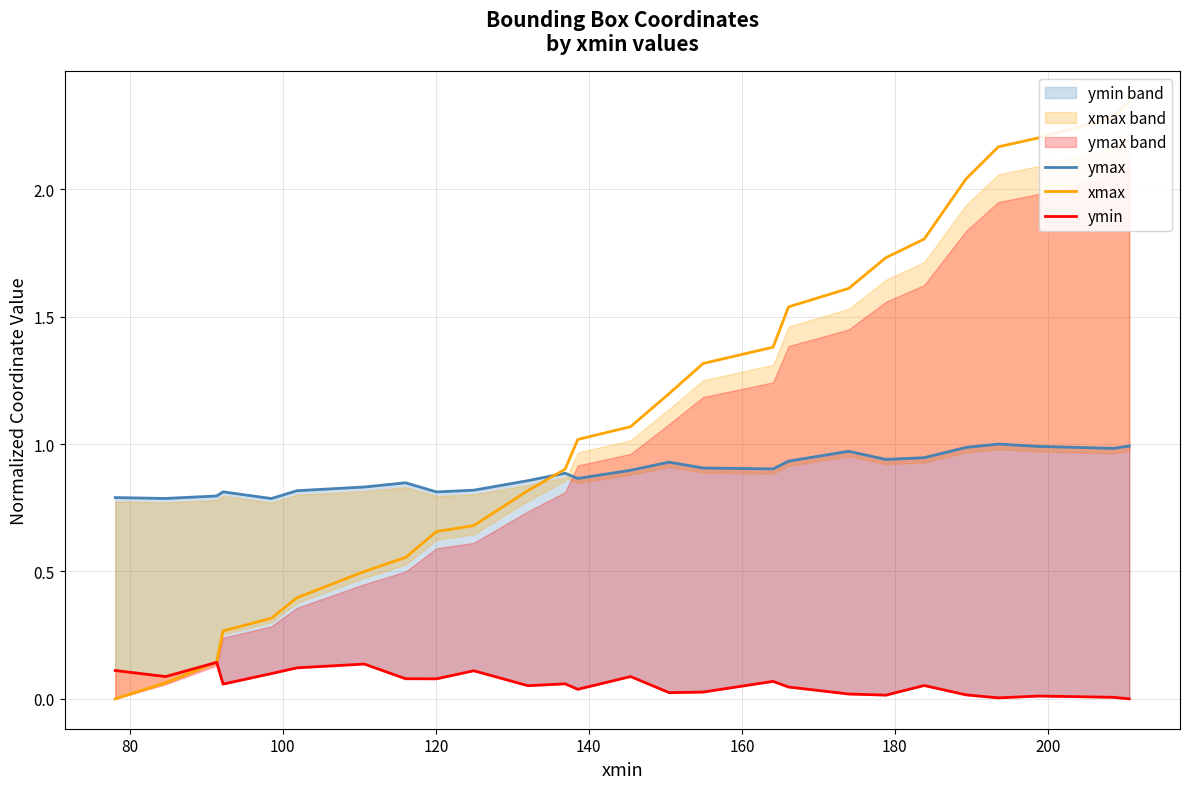

True or false: xmax and ymax intersect in this chart.

True